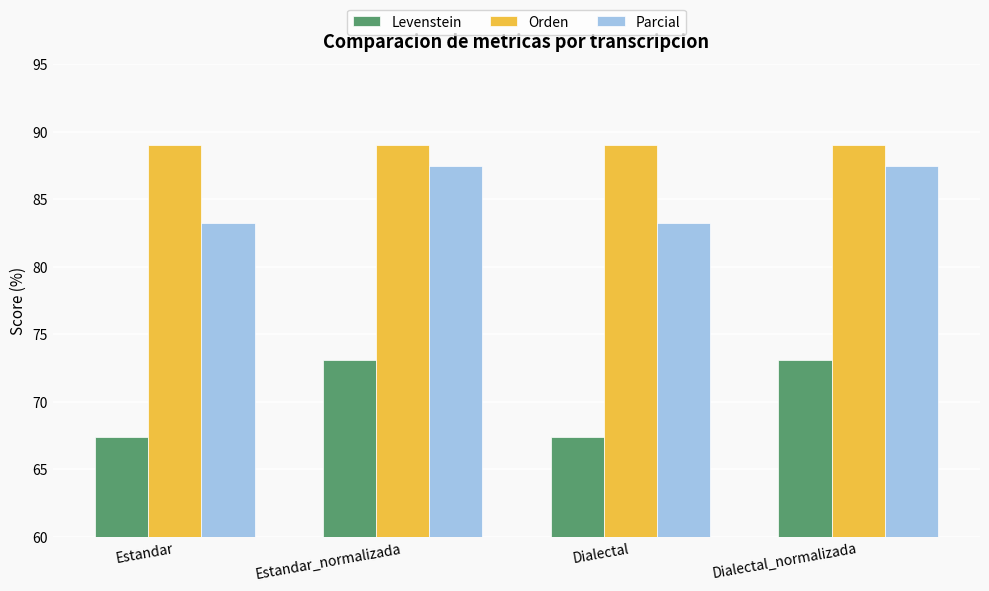

What is the label of the 3rd bar from the right?

Estandar_normalizada